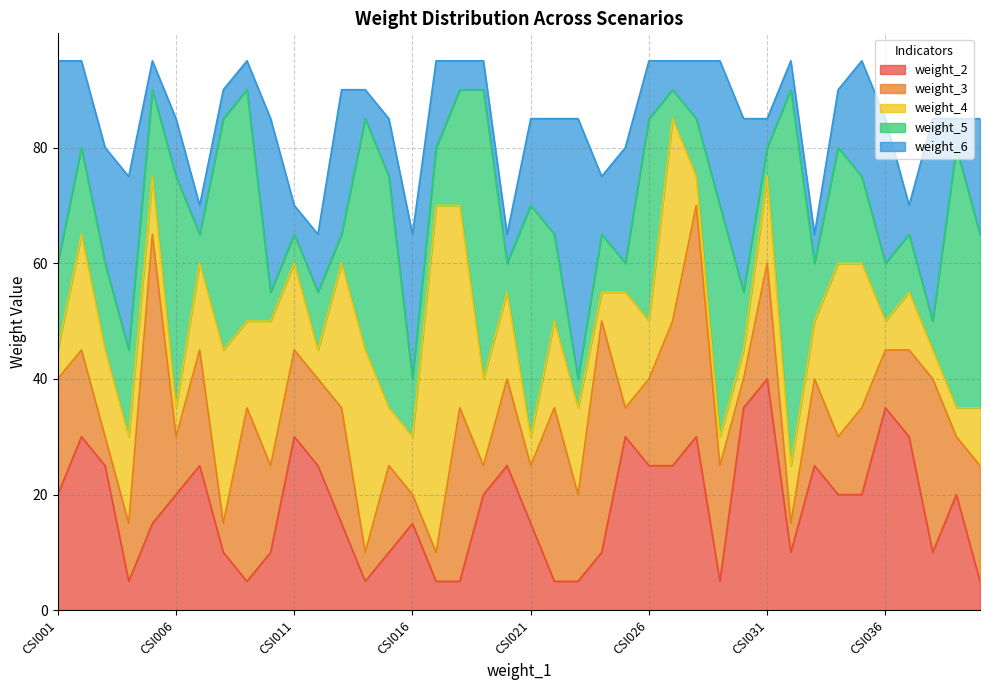

What is the sum of the weight_2 values at CSI024 and CSI017?

15